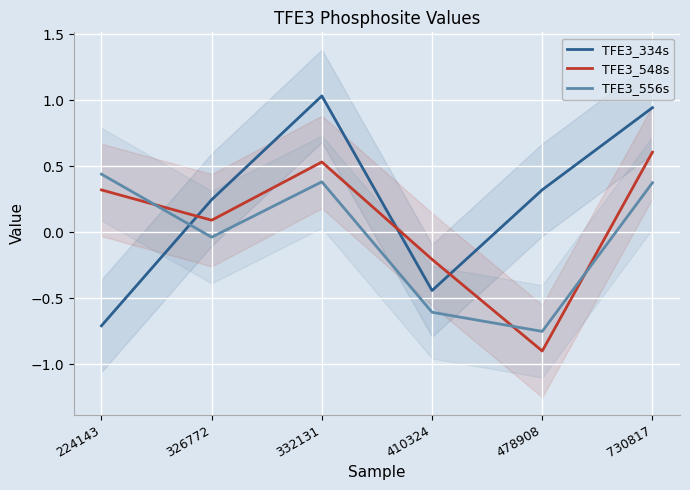

The value of TFE3_334s at 332131 is 1.0. True or false?

True